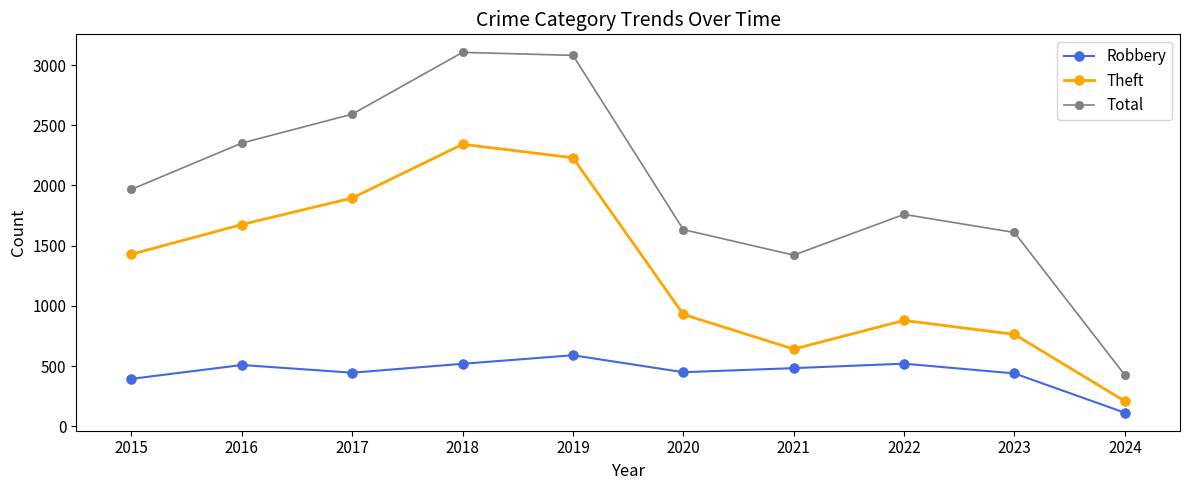

Rank the series by their average value, from lowest to highest.

Robbery, Theft, Total